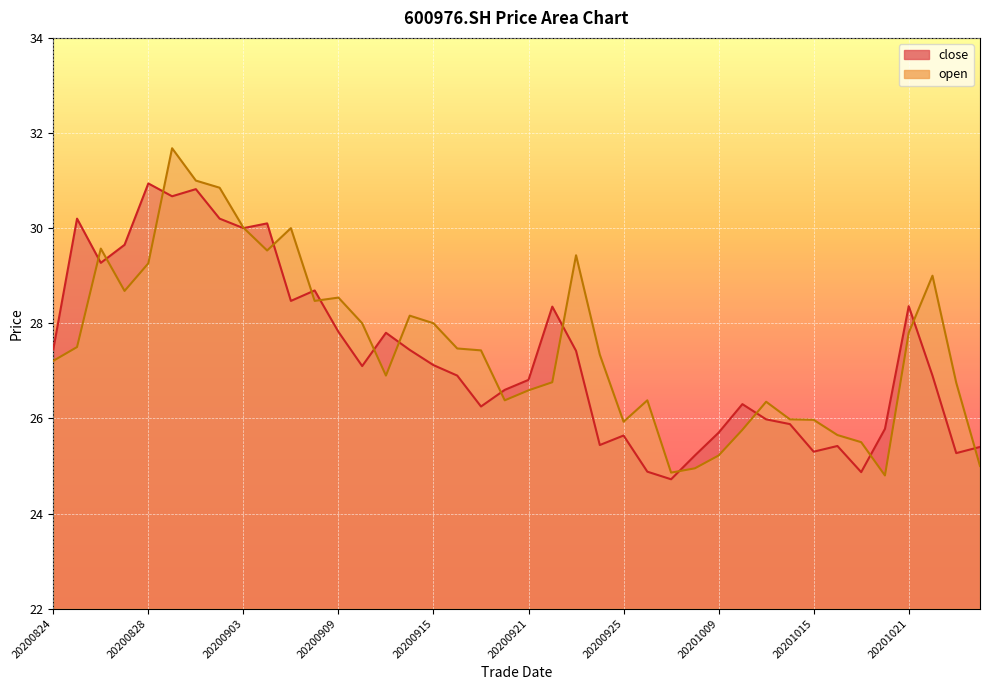

How many values in the open series are below 27?

18